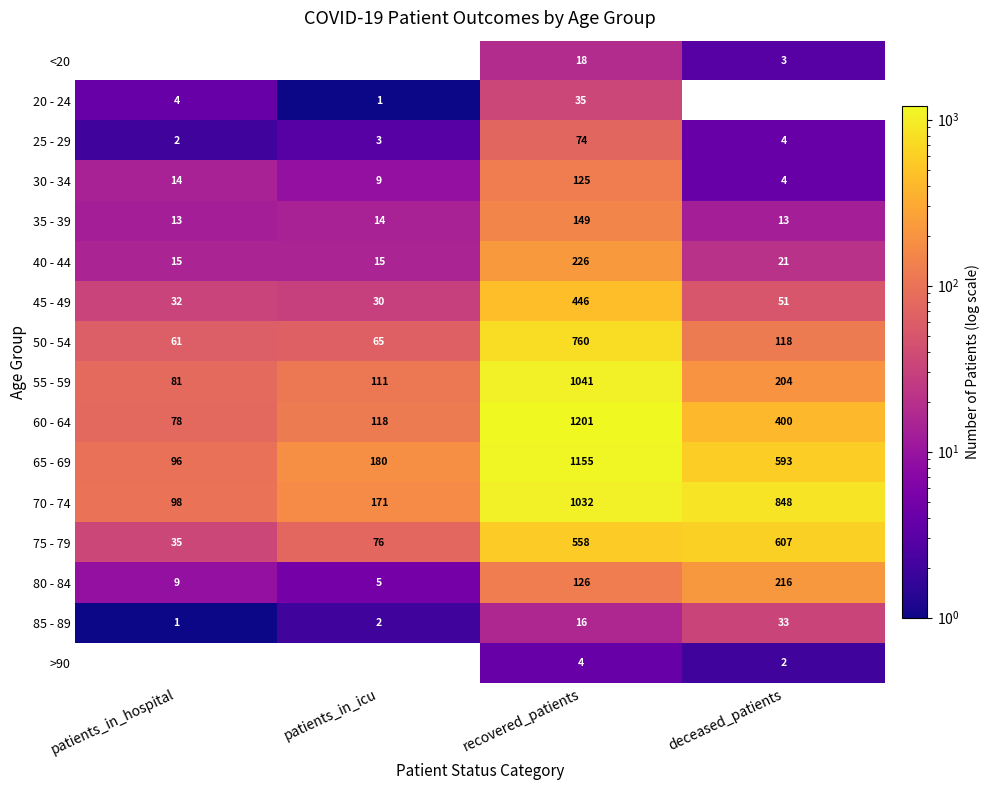

Is the value of <20 at deceased_patients greater than the value of 25 - 29 at recovered_patients?

No